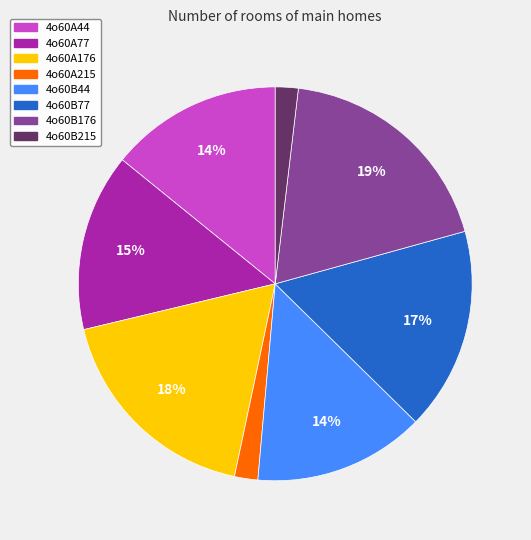

The 4o60A44 slice represents 14% of the pie. True or false?

True